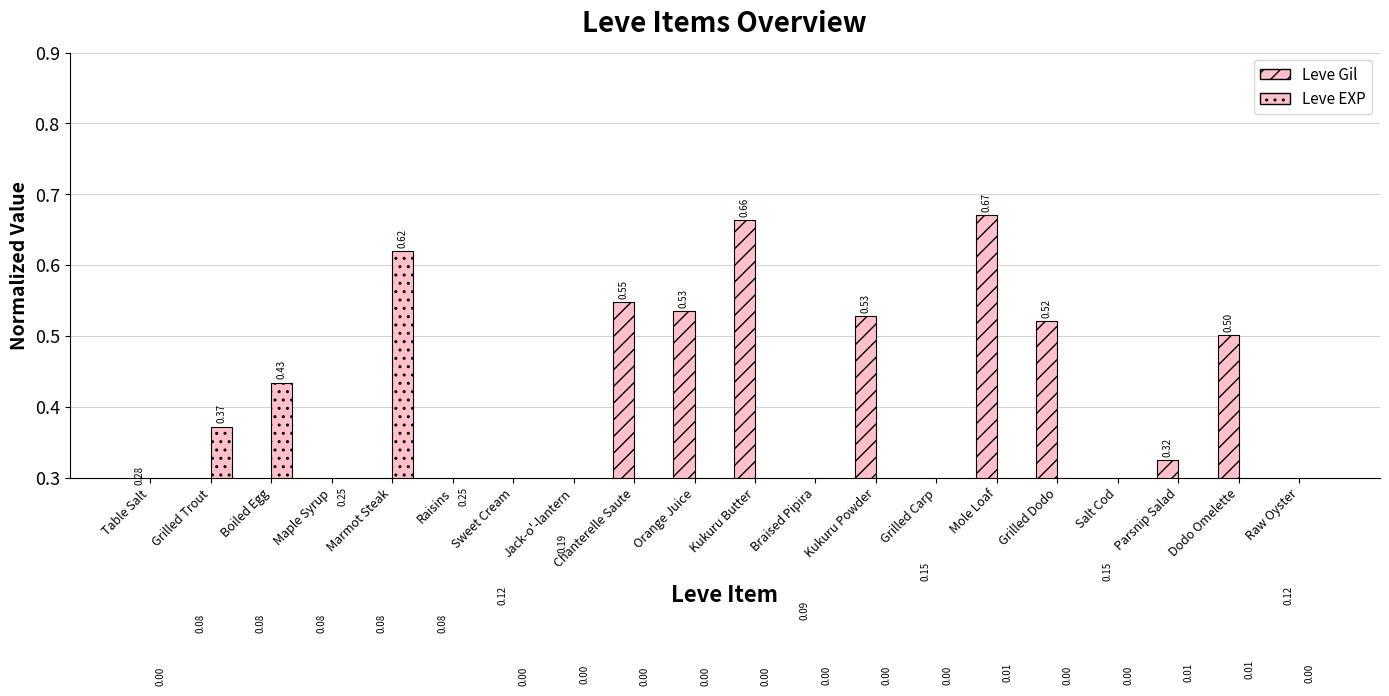

Count the Leve Gil values in the range 0 to 1.

20